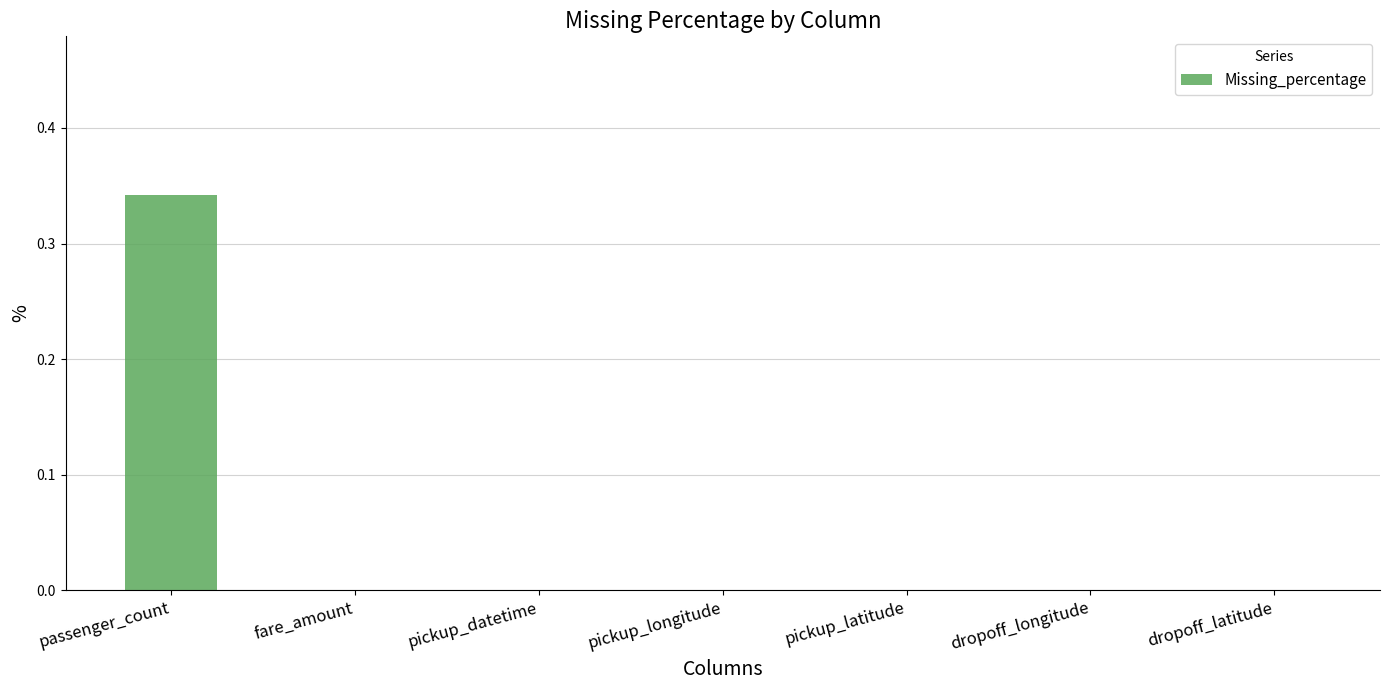

Is it true that the value at pickup_longitude is -0.2?

False